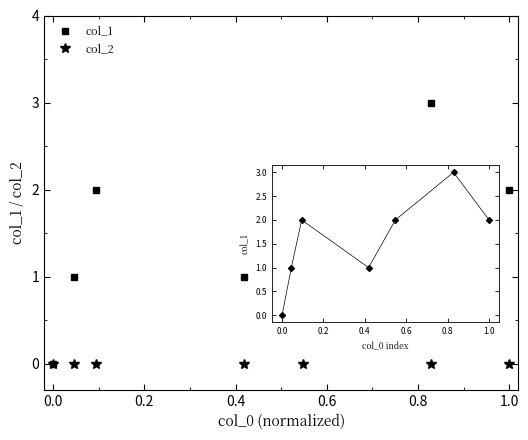

How many lines are shown in the chart?

2